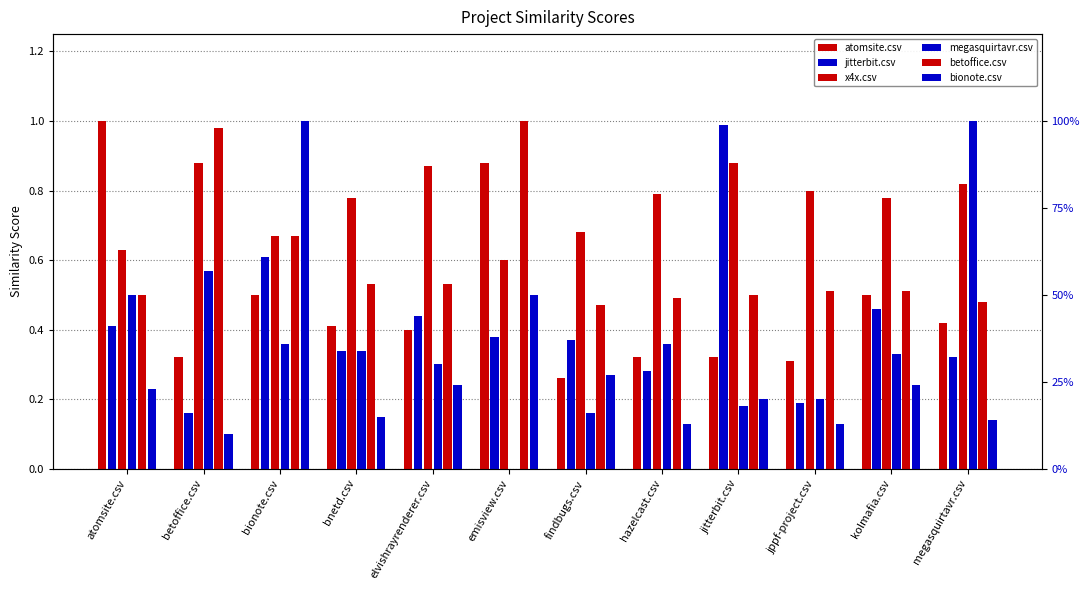

List the series in order of their peak value, lowest first.

x4x.csv, jitterbit.csv, atomsite.csv, megasquirtavr.csv, betoffice.csv, bionote.csv